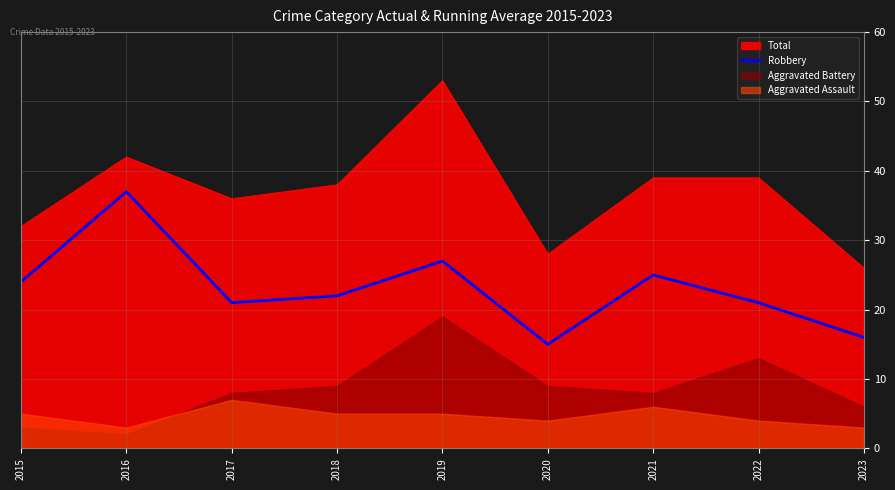

At which label is the value closest to 26?

2019